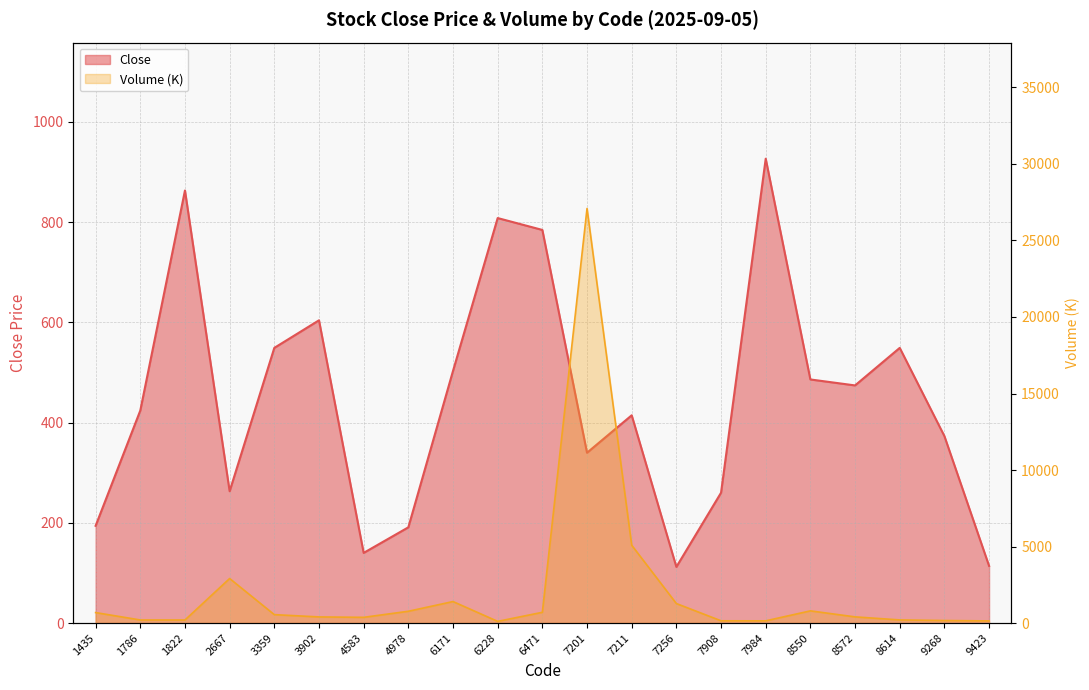

What is the value of the Volume_scaled point at the 2nd from the left?

201.7